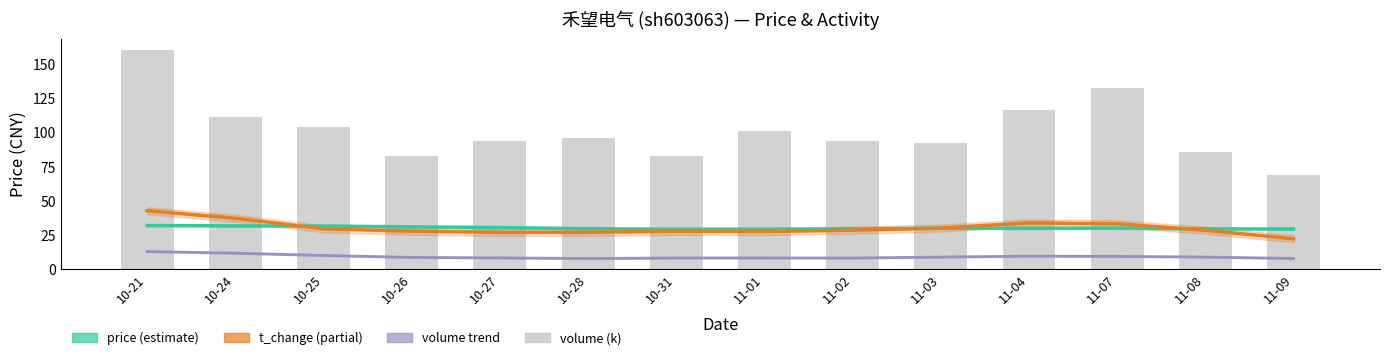

Read the volume (k) value at 10-24.

111.8